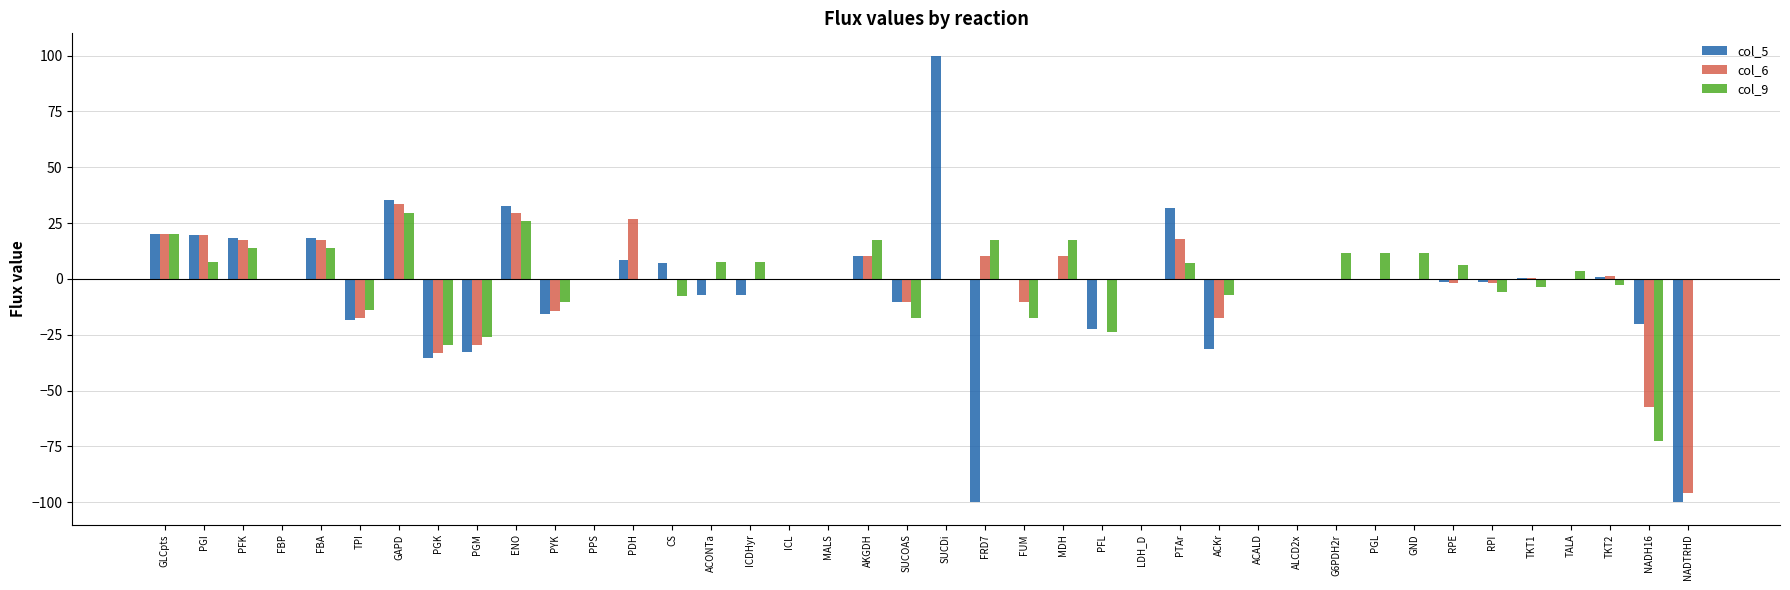

What is the maximum value for col_5?

100.0